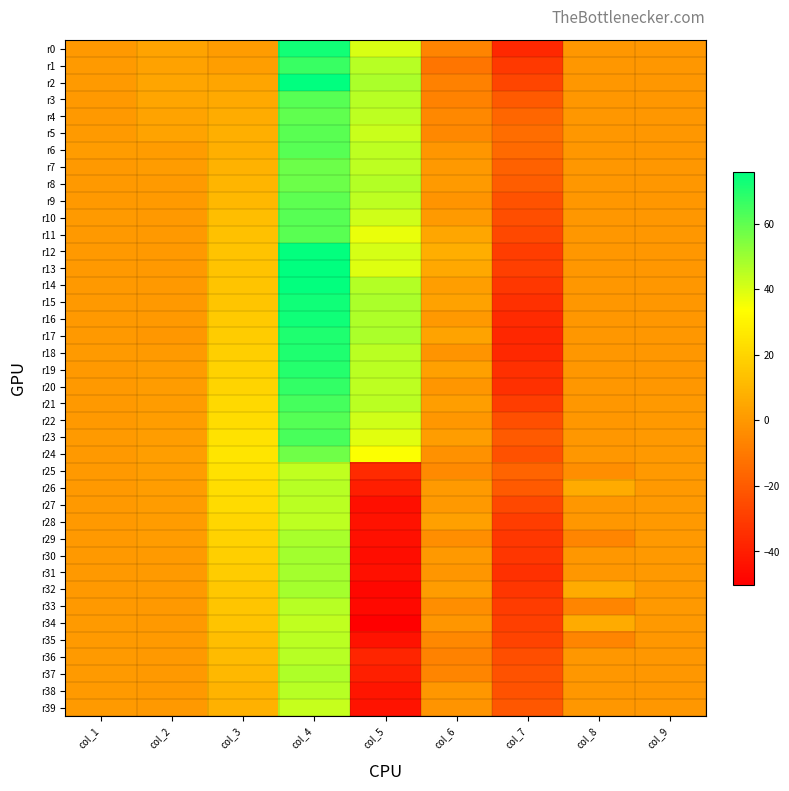

Reading left to right, extract all data points from this chart.

r0: col_1=0.5	col_2=3.6	col_3=1.3	col_4=72.7	col_5=40.0	col_6=-6.6	col_7=-36.6	col_8=0.0	col_9=0.0
r1: col_1=0.6	col_2=3.2	col_3=2.0	col_4=66.2	col_5=45.4	col_6=-11.6	col_7=-31.4	col_8=0.0	col_9=-0.0
r2: col_1=0.5	col_2=4.3	col_3=4.2	col_4=75.8	col_5=47.4	col_6=-7.4	col_7=-27.2	col_8=0.0	col_9=-0.0
r3: col_1=0.4	col_2=4.1	col_3=5.6	col_4=61.5	col_5=45.6	col_6=-7.1	col_7=-20.3	col_8=0.0	col_9=-0.0
r4: col_1=0.4	col_2=3.8	col_3=6.8	col_4=59.8	col_5=44.4	col_6=-5.4	col_7=-16.6	col_8=0.0	col_9=-0.0
r5: col_1=0.7	col_2=3.7	col_3=7.7	col_4=60.6	col_5=42.4	col_6=-5.2	col_7=-14.2	col_8=0.0	col_9=-0.0
r6: col_1=1.2	col_2=1.3	col_3=7.9	col_4=61.3	col_5=44.4	col_6=-0.8	col_7=-14.9	col_8=0.0	col_9=-0.0
r7: col_1=0.4	col_2=1.1	col_3=8.8	col_4=57.9	col_5=44.6	col_6=0.2	col_7=-18.1	col_8=0.0	col_9=-0.1
r8: col_1=0.3	col_2=0.9	col_3=9.8	col_4=58.1	col_5=45.9	col_6=0.8	col_7=-19.4	col_8=0.0	col_9=-0.1
r9: col_1=0.3	col_2=0.7	col_3=10.8	col_4=60.3	col_5=44.6	col_6=-1.2	col_7=-22.8	col_8=0.0	col_9=-0.1
r10: col_1=0.7	col_2=0.3	col_3=12.4	col_4=61.3	col_5=41.4	col_6=1.0	col_7=-24.2	col_8=0.0	col_9=-0.1
r11: col_1=0.2	col_2=0.1	col_3=13.7	col_4=60.7	col_5=37.1	col_6=4.9	col_7=-26.2	col_8=0.0	col_9=-0.1
r12: col_1=0.2	col_2=0.2	col_3=14.0	col_4=75.0	col_5=40.8	col_6=7.4	col_7=-29.7	col_8=0.0	col_9=-0.1
r13: col_1=0.4	col_2=0.4	col_3=14.2	col_4=75.6	col_5=39.0	col_6=5.2	col_7=-29.2	col_8=0.0	col_9=-0.1
r14: col_1=0.2	col_2=0.4	col_3=14.4	col_4=75.0	col_5=45.9	col_6=2.2	col_7=-31.9	col_8=0.0	col_9=-0.1
r15: col_1=0.3	col_2=0.3	col_3=14.9	col_4=73.1	col_5=47.4	col_6=3.4	col_7=-34.1	col_8=0.0	col_9=-0.1
r16: col_1=0.3	col_2=0.1	col_3=16.6	col_4=73.1	col_5=47.1	col_6=0.2	col_7=-36.1	col_8=0.0	col_9=-0.1
r17: col_1=0.1	col_2=0.0	col_3=16.9	col_4=70.7	col_5=47.4	col_6=3.9	col_7=-37.1	col_8=0.0	col_9=-0.1
r18: col_1=0.6	col_2=0.7	col_3=18.1	col_4=70.7	col_5=44.9	col_6=-1.0	col_7=-36.6	col_8=0.0	col_9=0.0
r19: col_1=0.5	col_2=1.1	col_3=19.0	col_4=69.6	col_5=45.1	col_6=2.7	col_7=-34.3	col_8=0.0	col_9=0.0
r20: col_1=0.4	col_2=1.3	col_3=20.2	col_4=67.0	col_5=44.4	col_6=-0.8	col_7=-34.3	col_8=0.0	col_9=0.0
r21: col_1=0.5	col_2=1.5	col_3=21.5	col_4=64.1	col_5=45.1	col_6=2.2	col_7=-29.9	col_8=0.0	col_9=0.0
r22: col_1=0.4	col_2=1.6	col_3=22.6	col_4=61.8	col_5=41.4	col_6=-0.2	col_7=-24.0	col_8=0.0	col_9=0.0
r23: col_1=0.6	col_2=1.7	col_3=24.6	col_4=63.6	col_5=38.5	col_6=1.8	col_7=-20.6	col_8=0.0	col_9=0.0
r24: col_1=0.4	col_2=2.1	col_3=25.2	col_4=57.4	col_5=34.3	col_6=-2.2	col_7=-23.5	col_8=0.0	col_9=0.0
r25: col_1=0.4	col_2=1.8	col_3=24.1	col_4=43.9	col_5=-35.9	col_6=-4.4	col_7=-17.1	col_8=-3.0	col_9=0.1
r26: col_1=0.4	col_2=1.6	col_3=23.0	col_4=45.4	col_5=-40.1	col_6=0.8	col_7=-20.6	col_8=6.2	col_9=0.1
r27: col_1=0.5	col_2=1.4	col_3=21.7	col_4=44.9	col_5=-45.0	col_6=0.2	col_7=-26.5	col_8=0.0	col_9=0.1
r28: col_1=0.4	col_2=1.2	col_3=20.4	col_4=44.5	col_5=-43.8	col_6=2.7	col_7=-29.9	col_8=0.0	col_9=0.1
r29: col_1=0.5	col_2=1.1	col_3=19.1	col_4=48.2	col_5=-44.8	col_6=-3.2	col_7=-31.6	col_8=-6.2	col_9=0.1
r30: col_1=0.5	col_2=0.9	col_3=17.9	col_4=48.9	col_5=-45.5	col_6=0.5	col_7=-32.1	col_8=0.0	col_9=0.1
r31: col_1=0.5	col_2=0.7	col_3=16.8	col_4=48.7	col_5=-44.8	col_6=-0.5	col_7=-34.1	col_8=0.0	col_9=0.1
r32: col_1=0.5	col_2=0.6	col_3=15.7	col_4=48.3	col_5=-47.5	col_6=1.5	col_7=-32.4	col_8=6.2	col_9=0.1
r33: col_1=0.4	col_2=0.5	col_3=15.1	col_4=45.5	col_5=-47.0	col_6=-3.2	col_7=-30.4	col_8=-6.2	col_9=0.1
r34: col_1=0.7	col_2=0.5	col_3=14.6	col_4=44.0	col_5=-50.2	col_6=-0.5	col_7=-29.4	col_8=6.2	col_9=0.1
r35: col_1=0.8	col_2=0.6	col_3=12.7	col_4=45.0	col_5=-43.8	col_6=-5.4	col_7=-27.7	col_8=-6.2	col_9=0.0
r36: col_1=0.8	col_2=0.4	col_3=11.7	col_4=45.4	col_5=-37.9	col_6=-6.9	col_7=-24.5	col_8=0.0	col_9=0.0
r37: col_1=0.7	col_2=0.3	col_3=10.5	col_4=46.8	col_5=-39.4	col_6=-6.1	col_7=-22.8	col_8=0.0	col_9=-0.0
r38: col_1=0.7	col_2=0.2	col_3=9.3	col_4=45.5	col_5=-42.8	col_6=-0.2	col_7=-23.1	col_8=0.0	col_9=-0.0
r39: col_1=0.6	col_2=0.2	col_3=8.3	col_4=43.1	col_5=-43.6	col_6=-1.2	col_7=-21.3	col_8=0.0	col_9=-0.0